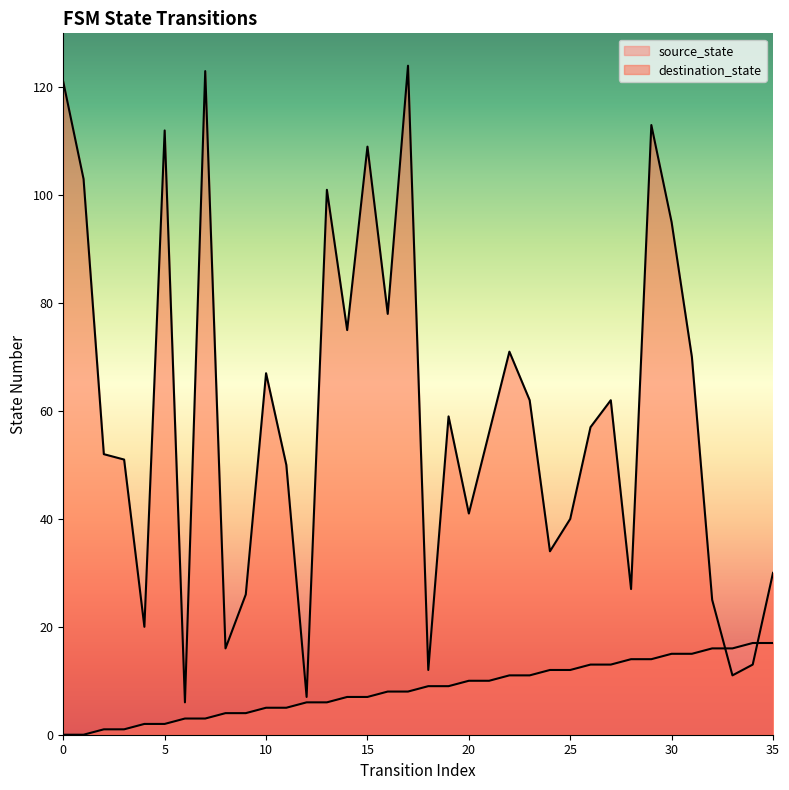

List the series in order of their peak value, lowest first.

source_state, destination_state